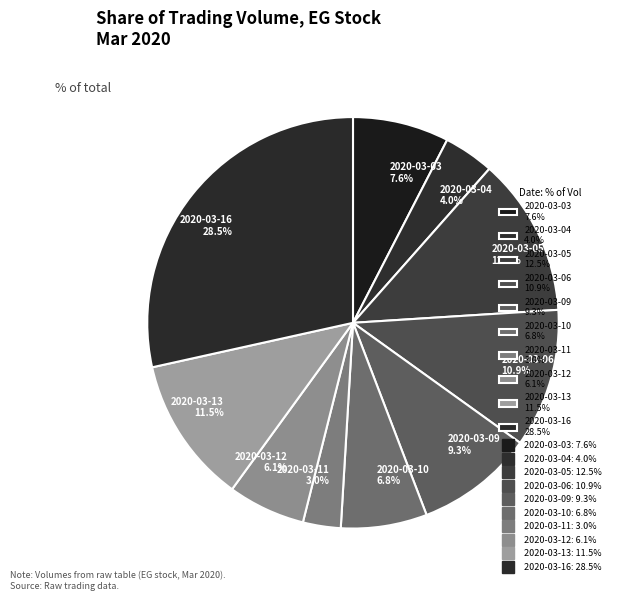

What portion of the pie excludes 2020-03-04?

96.0%